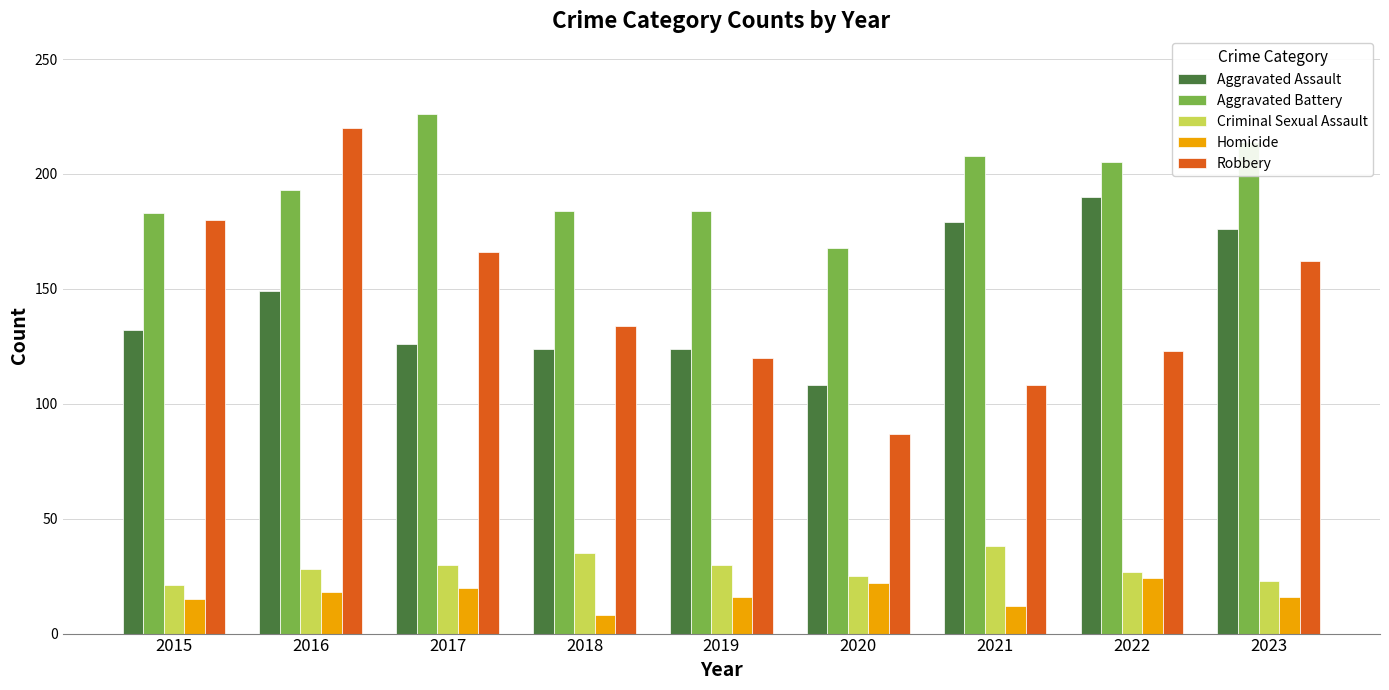

What is the smallest value displayed?

8